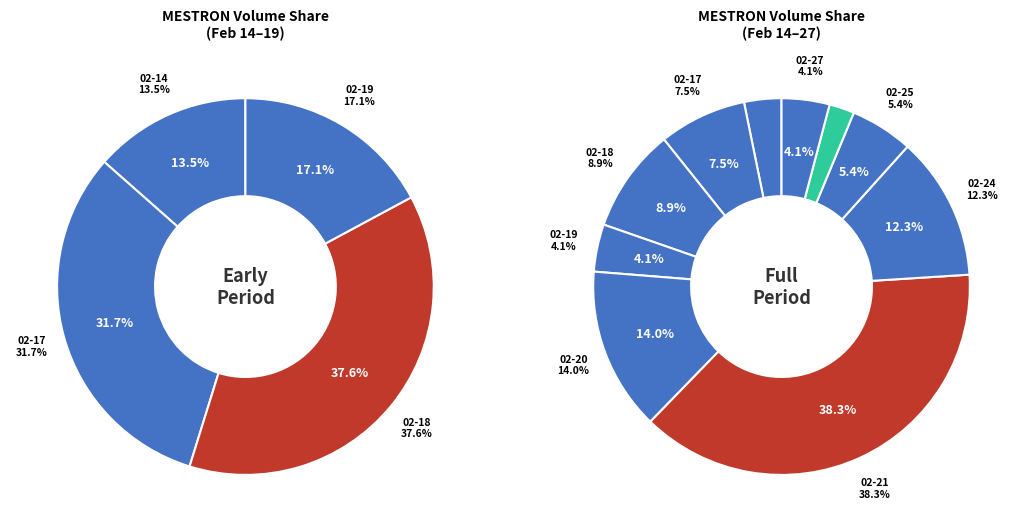

To the nearest percent, what is the difference between the largest and smallest slice percentages?

36%